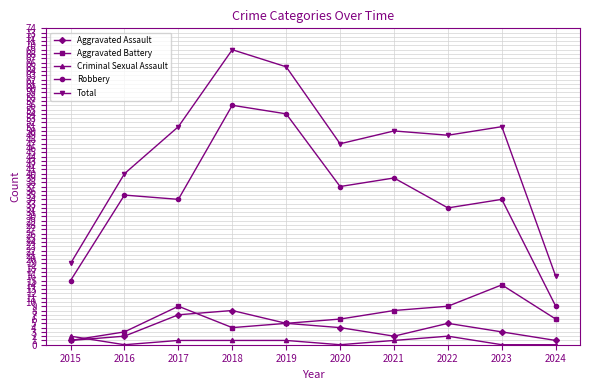

Reading left to right, transcribe all the data shown in this chart.

Aggravated Assault: 2015=1	2016=2	2017=7	2018=8	2019=5	2020=4	2021=2	2022=5	2023=3	2024=1
Aggravated Battery: 2015=1	2016=3	2017=9	2018=4	2019=5	2020=6	2021=8	2022=9	2023=14	2024=6
Criminal Sexual Assault: 2015=2	2016=0	2017=1	2018=1	2019=1	2020=0	2021=1	2022=2	2023=0	2024=0
Robbery: 2015=15	2016=35	2017=34	2018=56	2019=54	2020=37	2021=39	2022=32	2023=34	2024=9
Total: 2015=19	2016=40	2017=51	2018=69	2019=65	2020=47	2021=50	2022=49	2023=51	2024=16